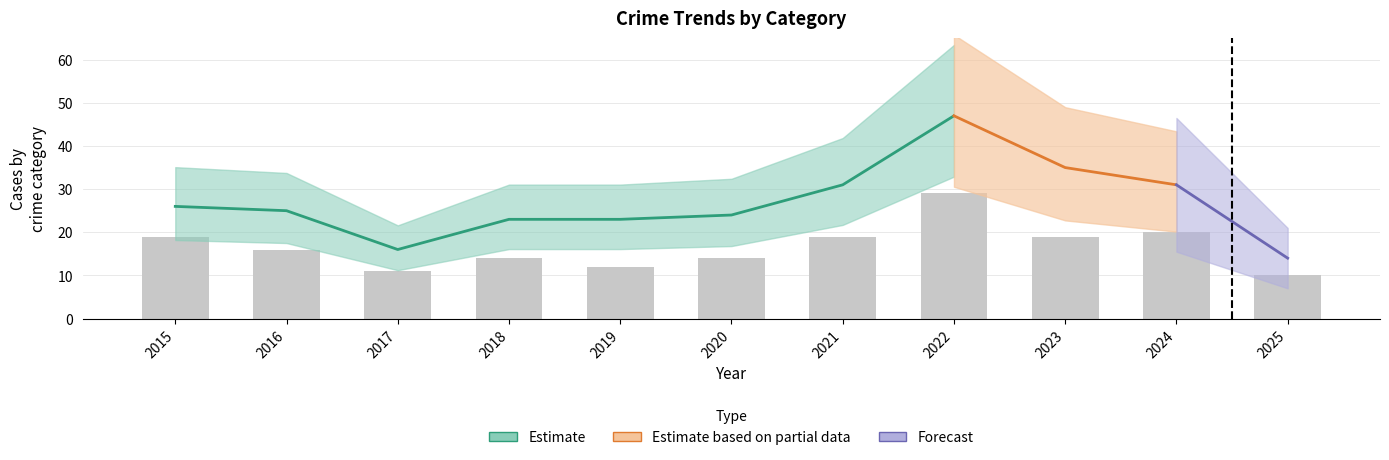

Reading left to right, list all the values displayed in this chart.

19	16	11	14	12	14	19	29	19	20	10